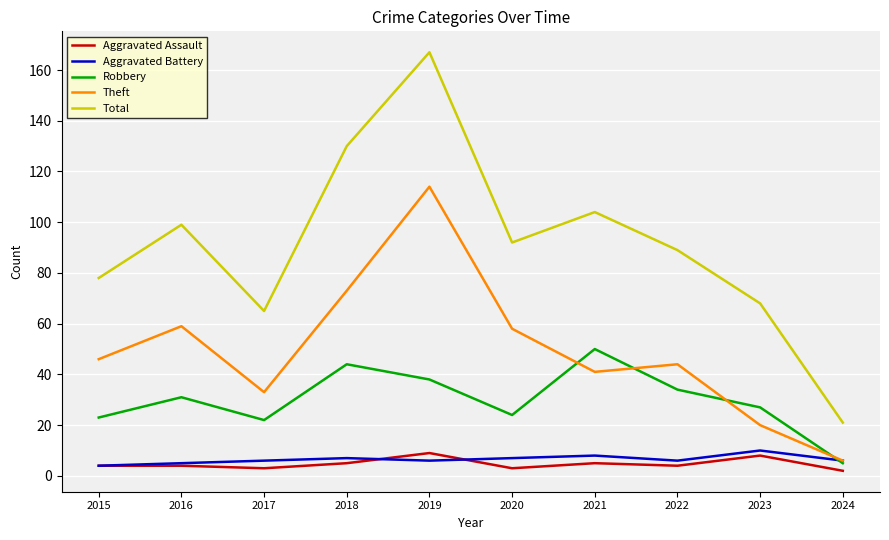

What is the difference between the Total values at 2022 and 2021?

15